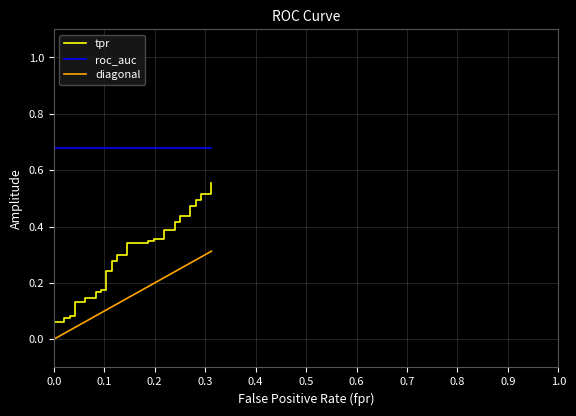

What is the difference between the maximum and minimum values?

0.5